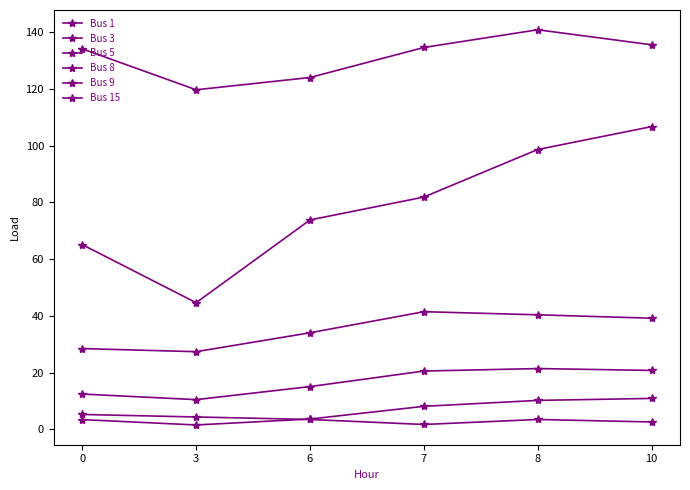

List the series in order of their peak value, lowest first.

Bus 1, Bus 5, Bus 15, Bus 3, Bus 9, Bus 8